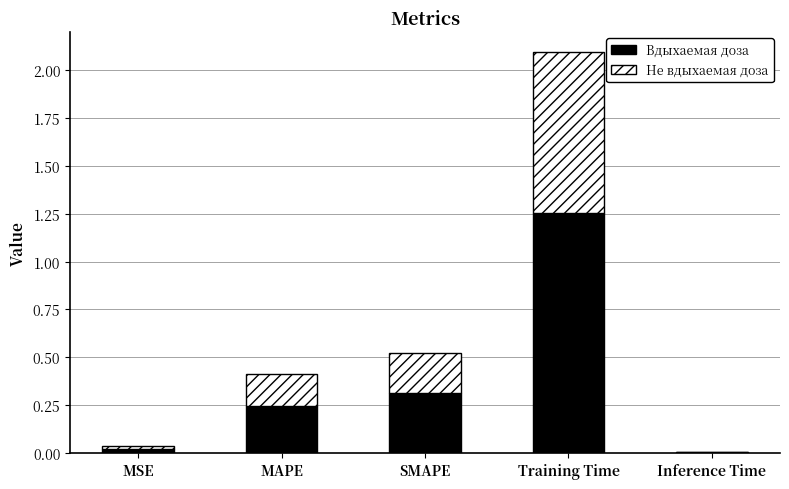

True or false: Вдыхаемая доза has a value of 0.3 at SMAPE.

True